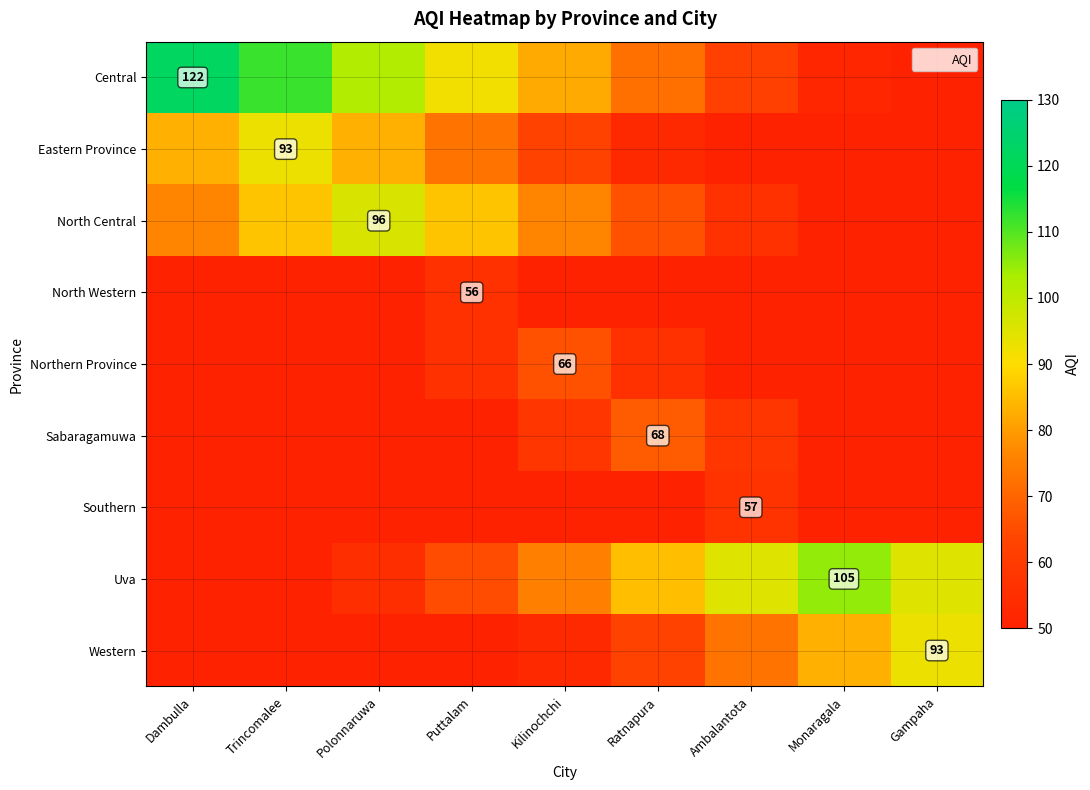

At which label does Western first exceed 53?

Ratnapura